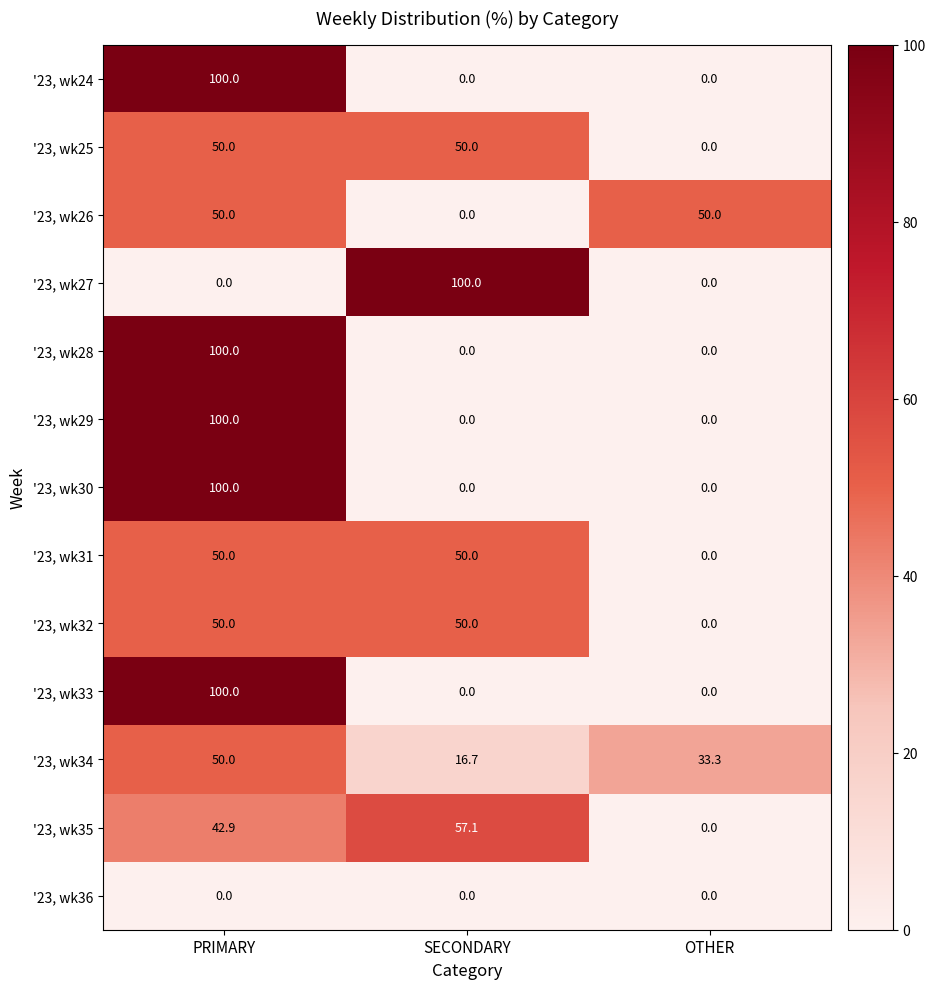

Count the '23, wk25 values in the range 0 to 50.

3